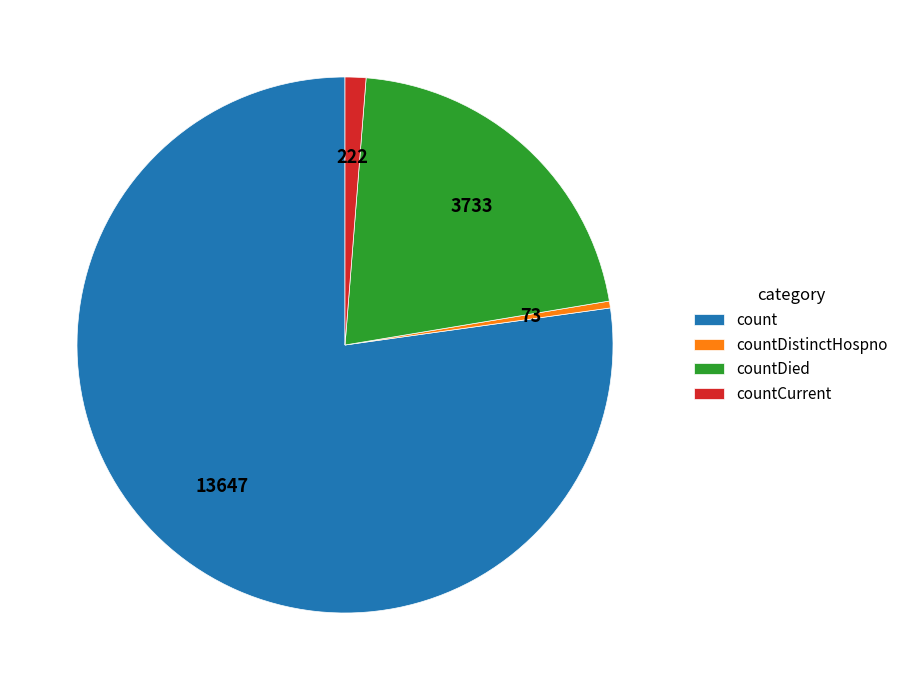

The countDied slice represents 13% of the pie. True or false?

False